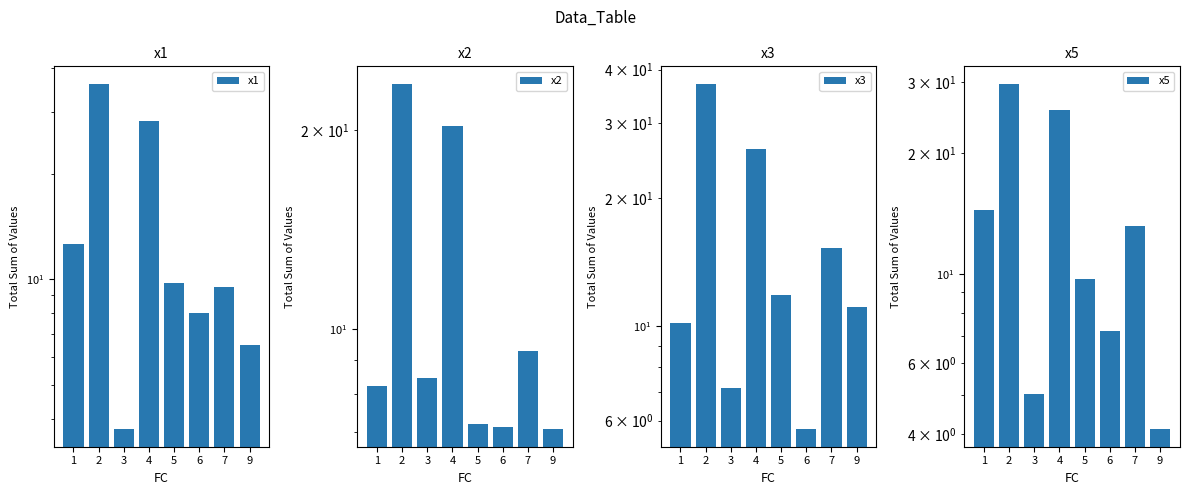

What is the difference between the highest and lowest values at 5?

4.6